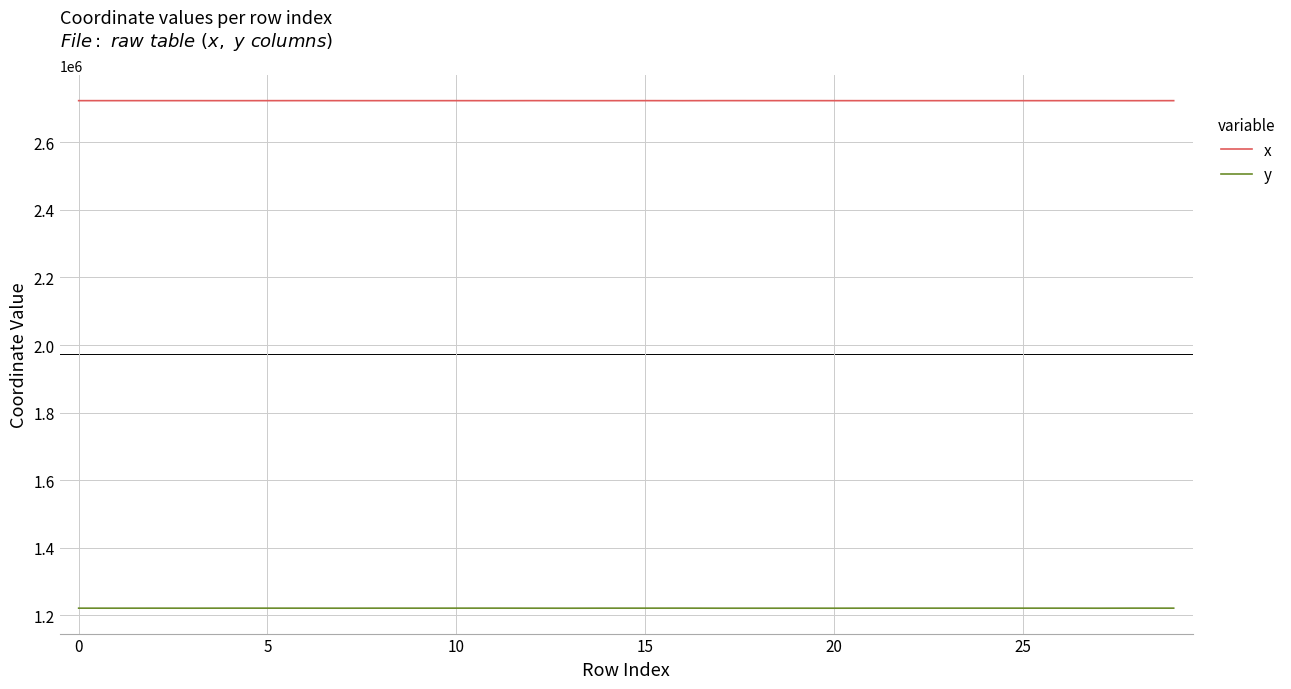

List the series in order of their peak value, lowest first.

y, x